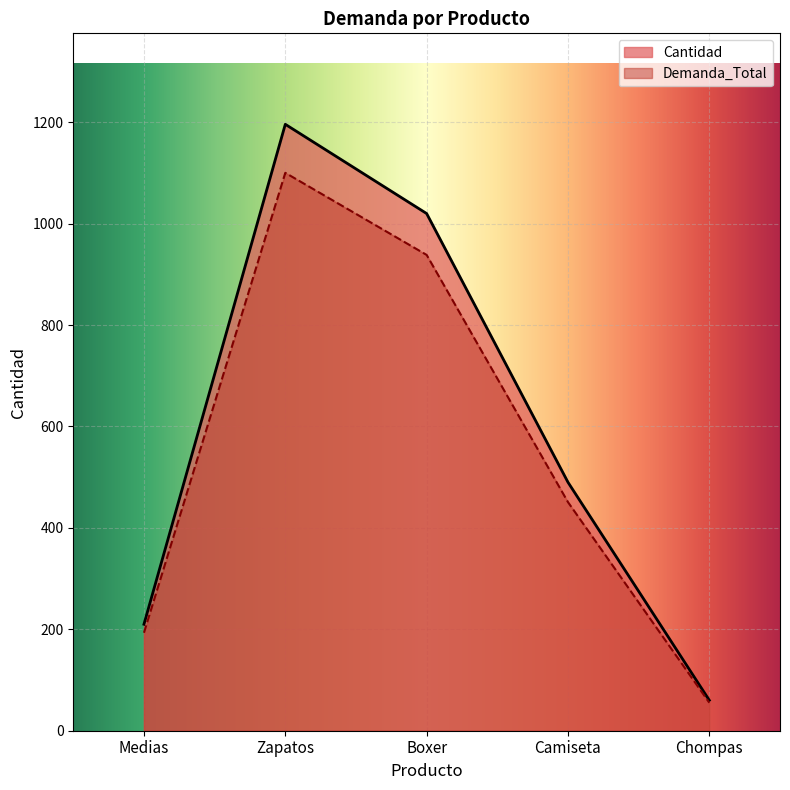

What value does the Cantidad series have at Chompas?

60.0